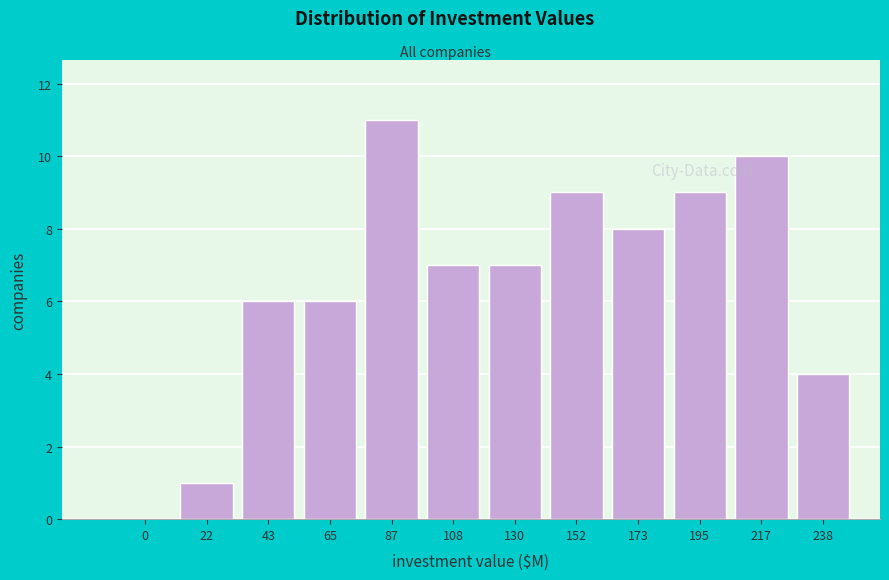

Reading right to left, transcribe all the data shown in this chart.

238=4	217=10	195=9	173=8	152=9	130=7	108=7	87=11	65=6	43=6	22=1	0=0